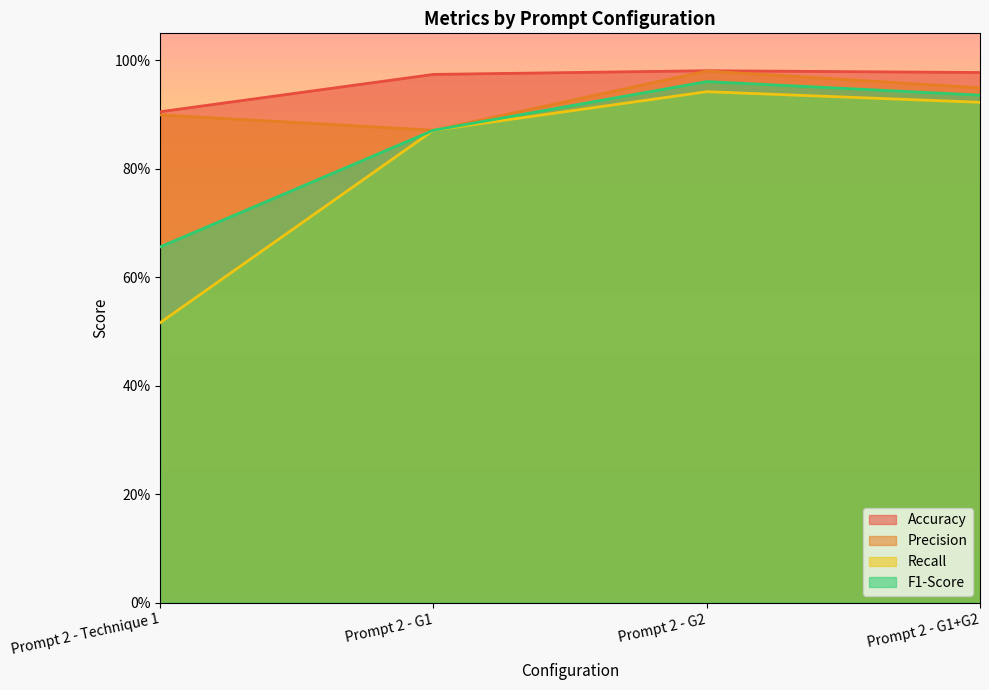

At which category does Accuracy reach its first local peak?

Prompt 2 - G2